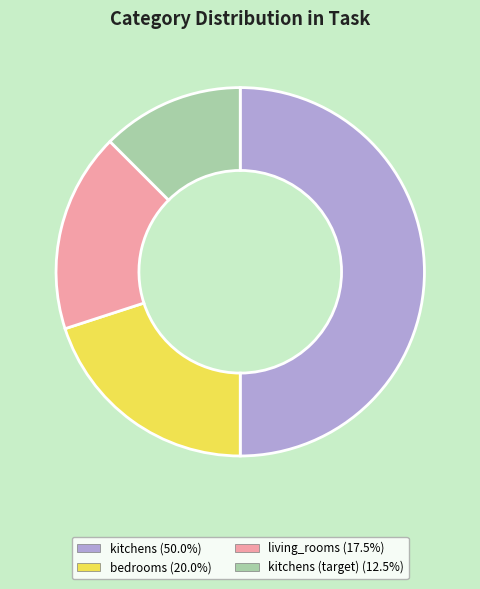

Count the number of slices in the pie.

4